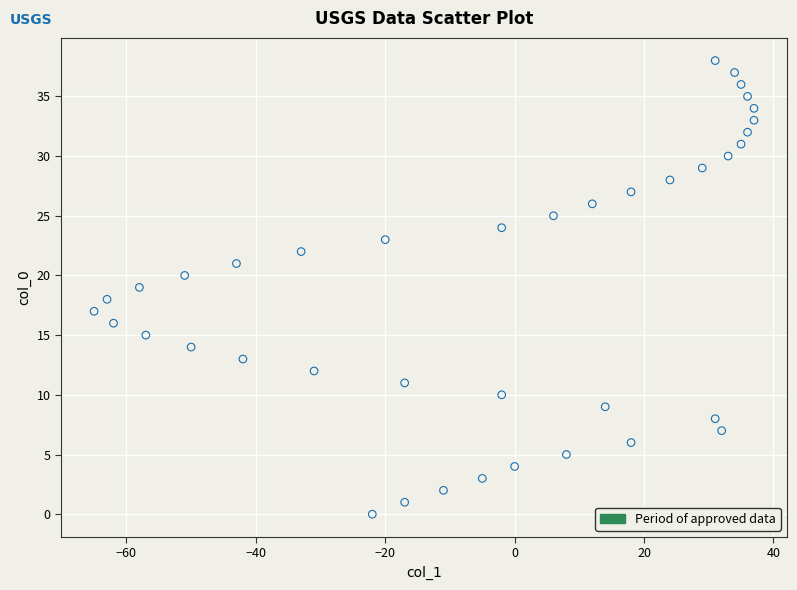

What is the range of X values (max minus min)?

102